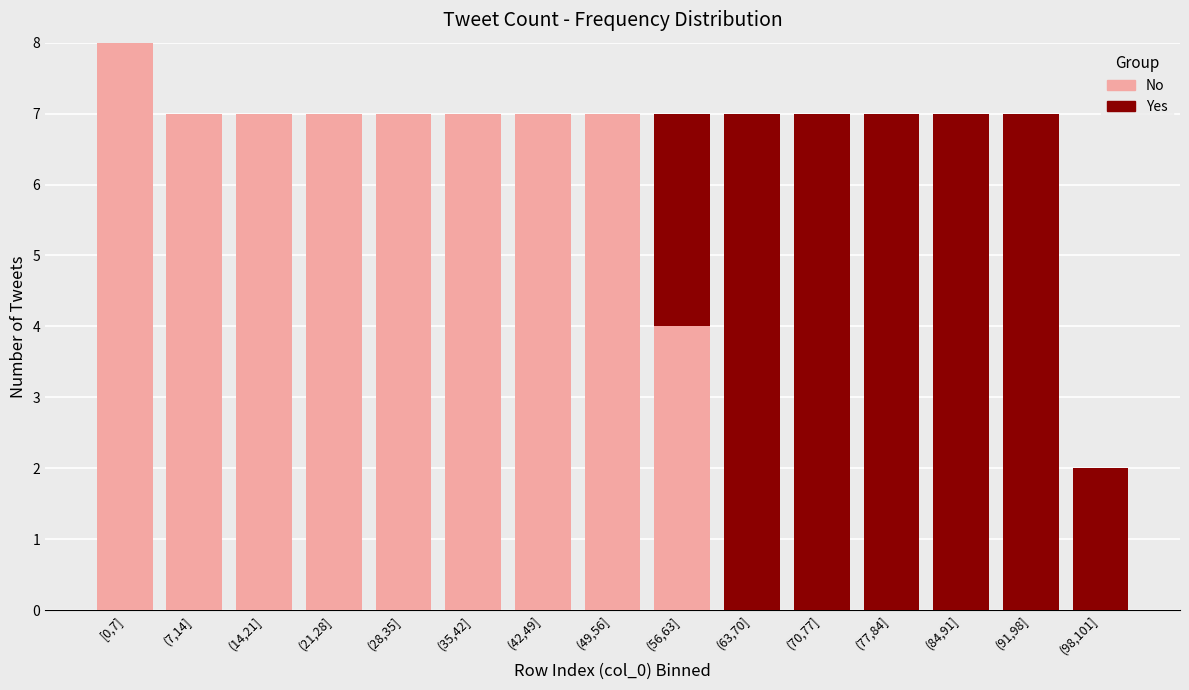

Reading left to right, what are the values for No?

[0,7]=8	(7,14]=7	(14,21]=7	(21,28]=7	(28,35]=7	(35,42]=7	(42,49]=7	(49,56]=7	(56,63]=4	(63,70]=0	(70,77]=0	(77,84]=0	(84,91]=0	(91,98]=0	(98,101]=0